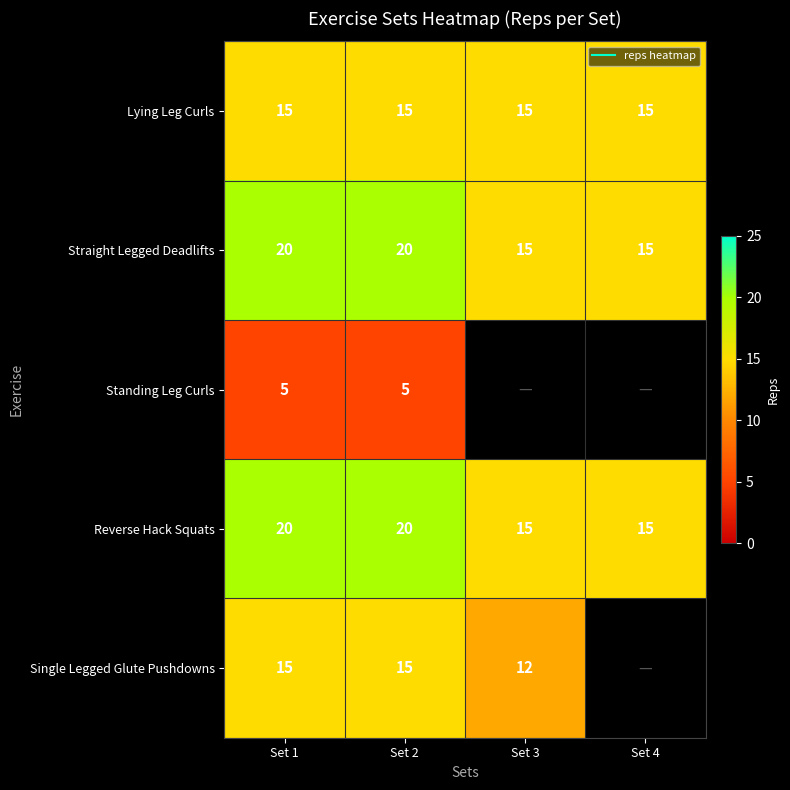

Between Set 2 and Set 1, which is larger?

Set 2